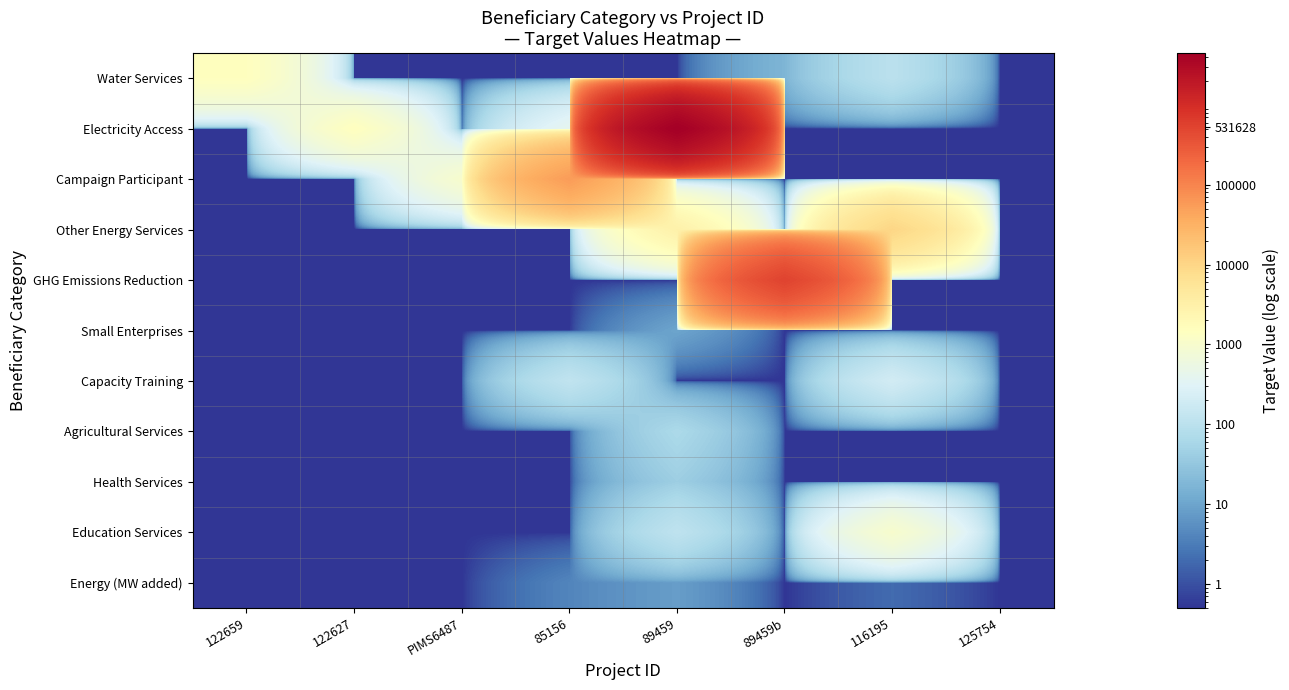

At which category is the sum across all series the highest?

89459